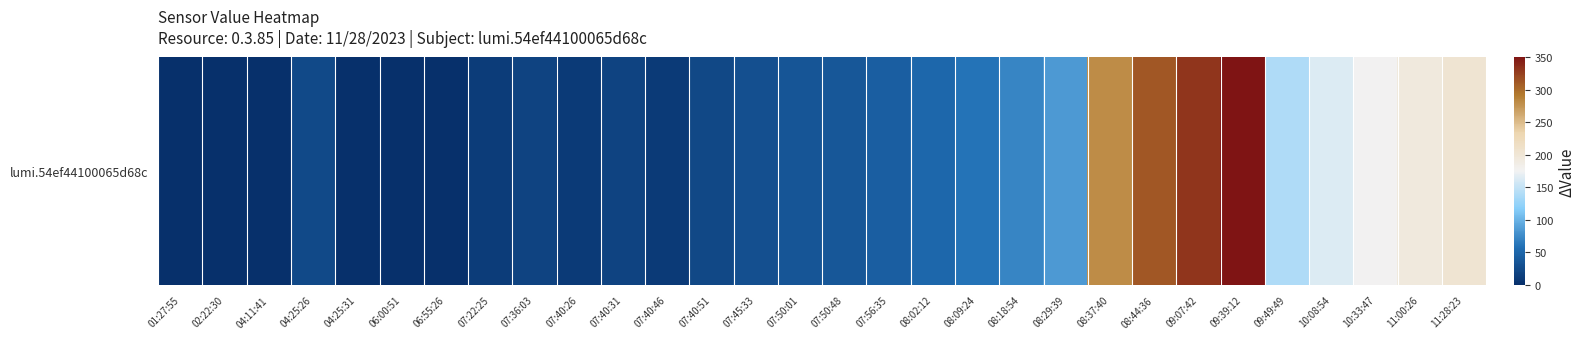

Which category has the highest value across all series?

09:39:12